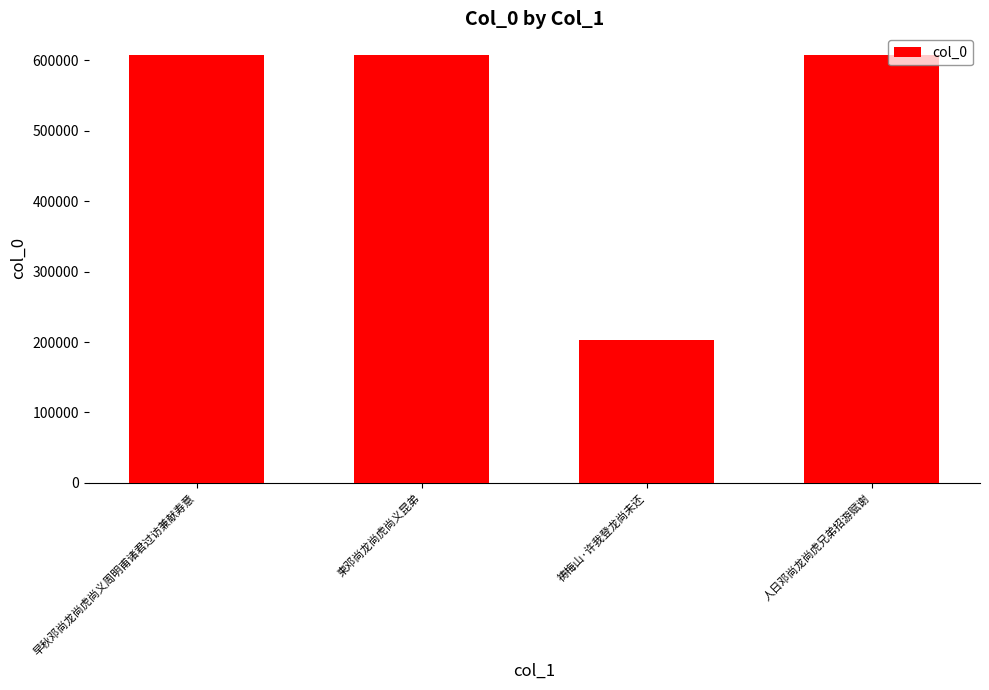

True or false: the data shows 607700 at 柬邓尚龙尚虎尚义昆弟.

True